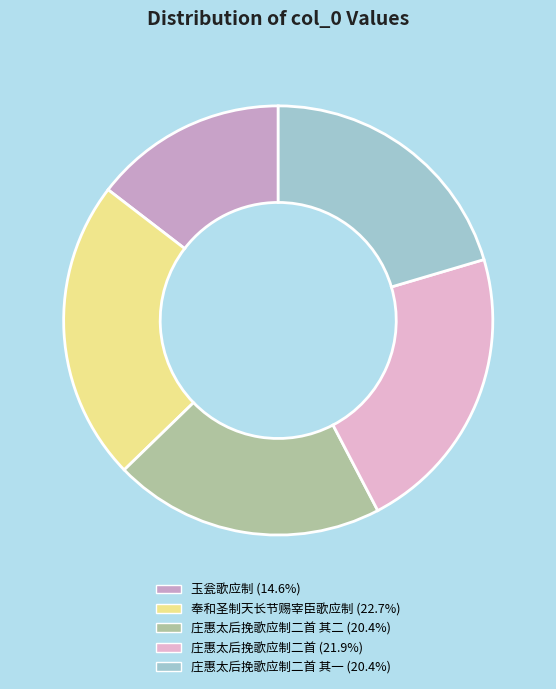

How many segments does this pie chart have?

5